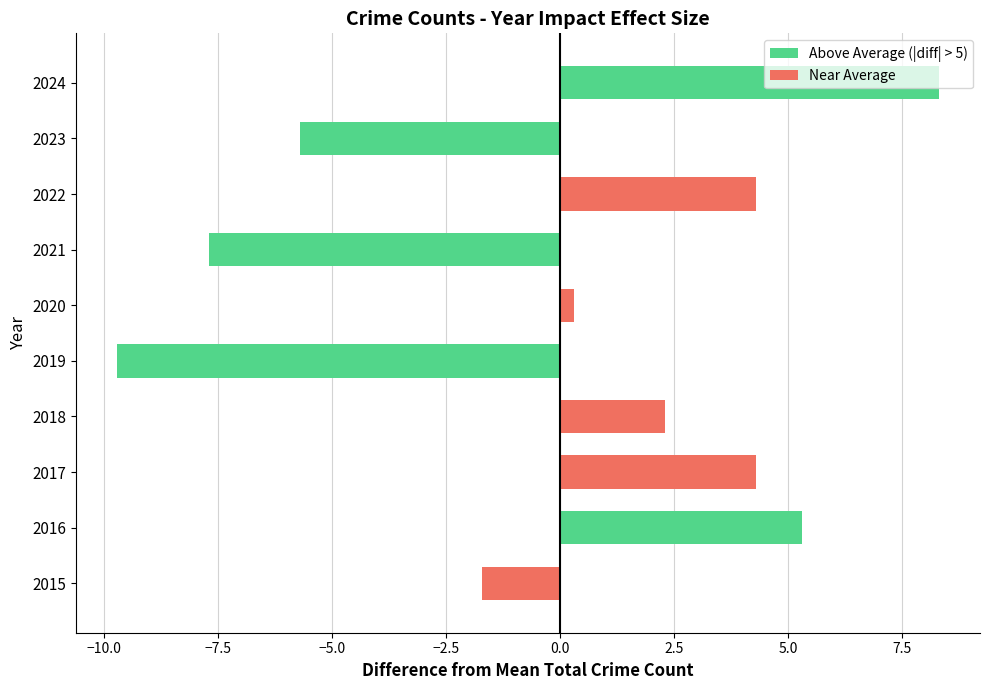

Which has a higher value, 2022 or 2018?

2022